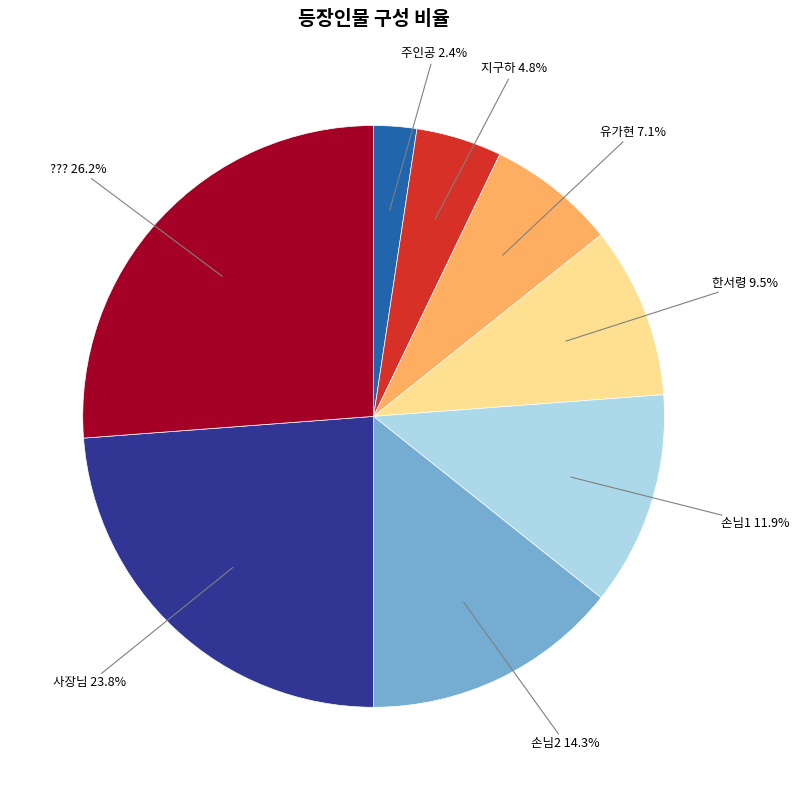

Is there a majority slice in this chart?

No